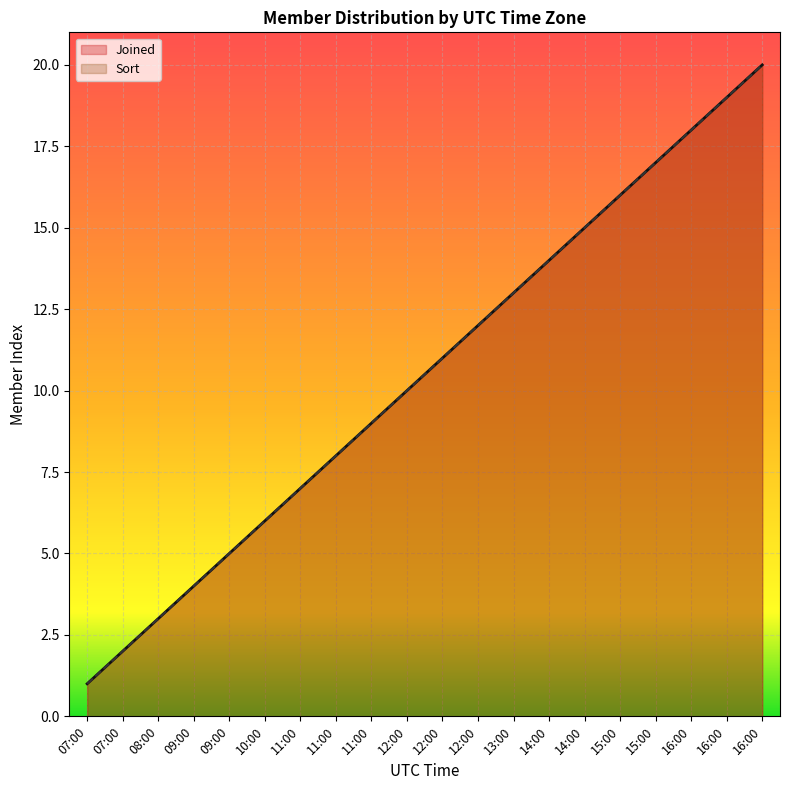

At which label is Sort closest to 10?

12:00